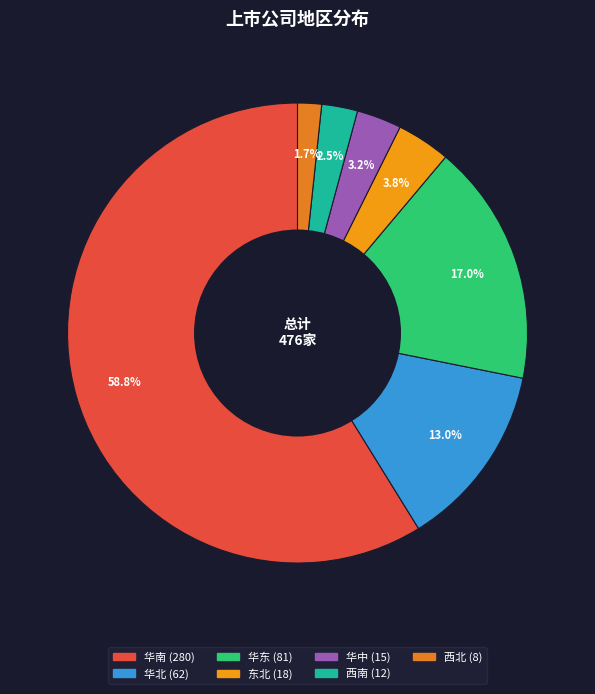

Is there any slice that represents more than half of the pie?

Yes